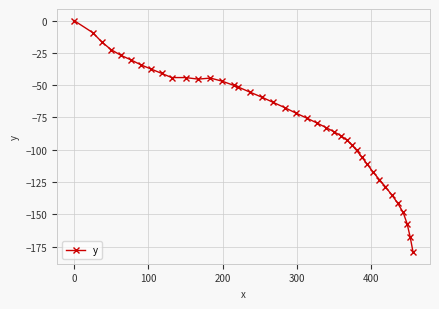

What is the value of the 32nd point from the left?

-117.2